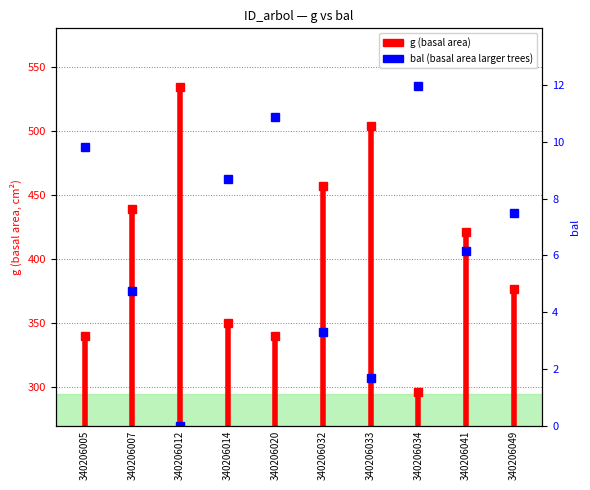

Is this an area chart (filled region under the line)?

No